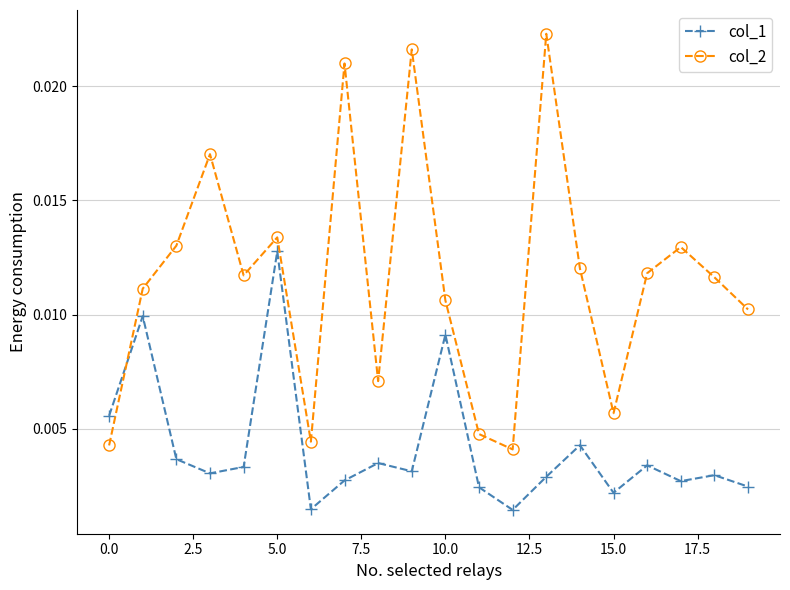

How many times do col_1 and col_2 cross each other?

1